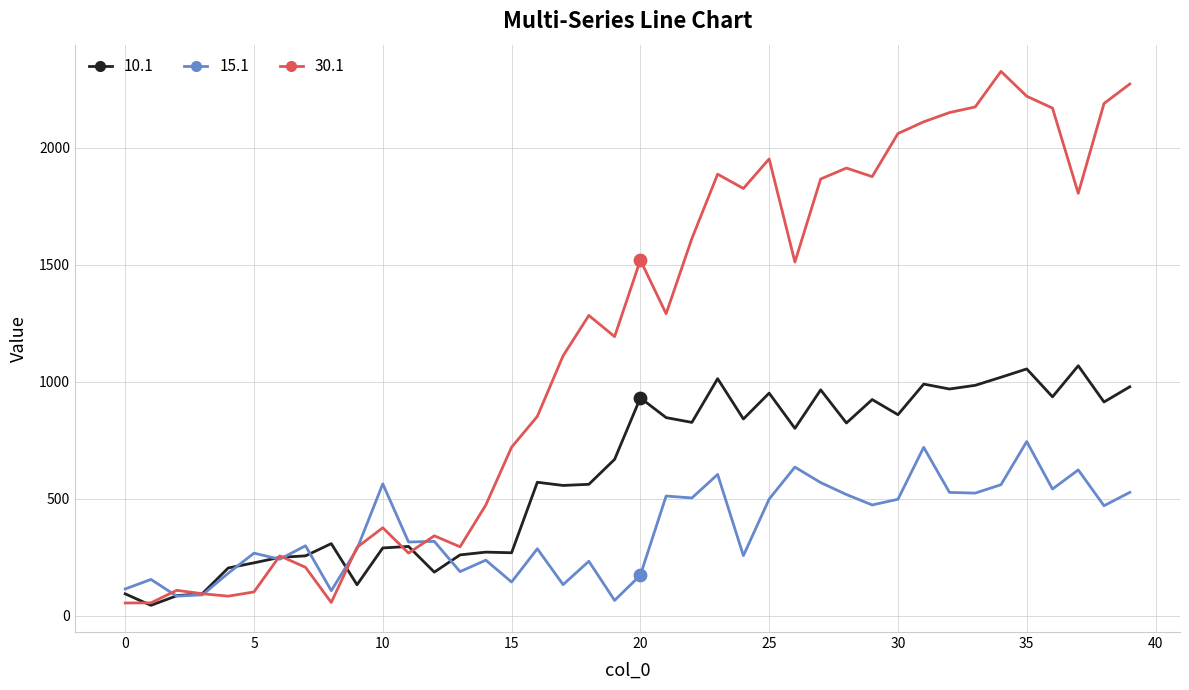

Which series has the largest total across all categories?

30.1